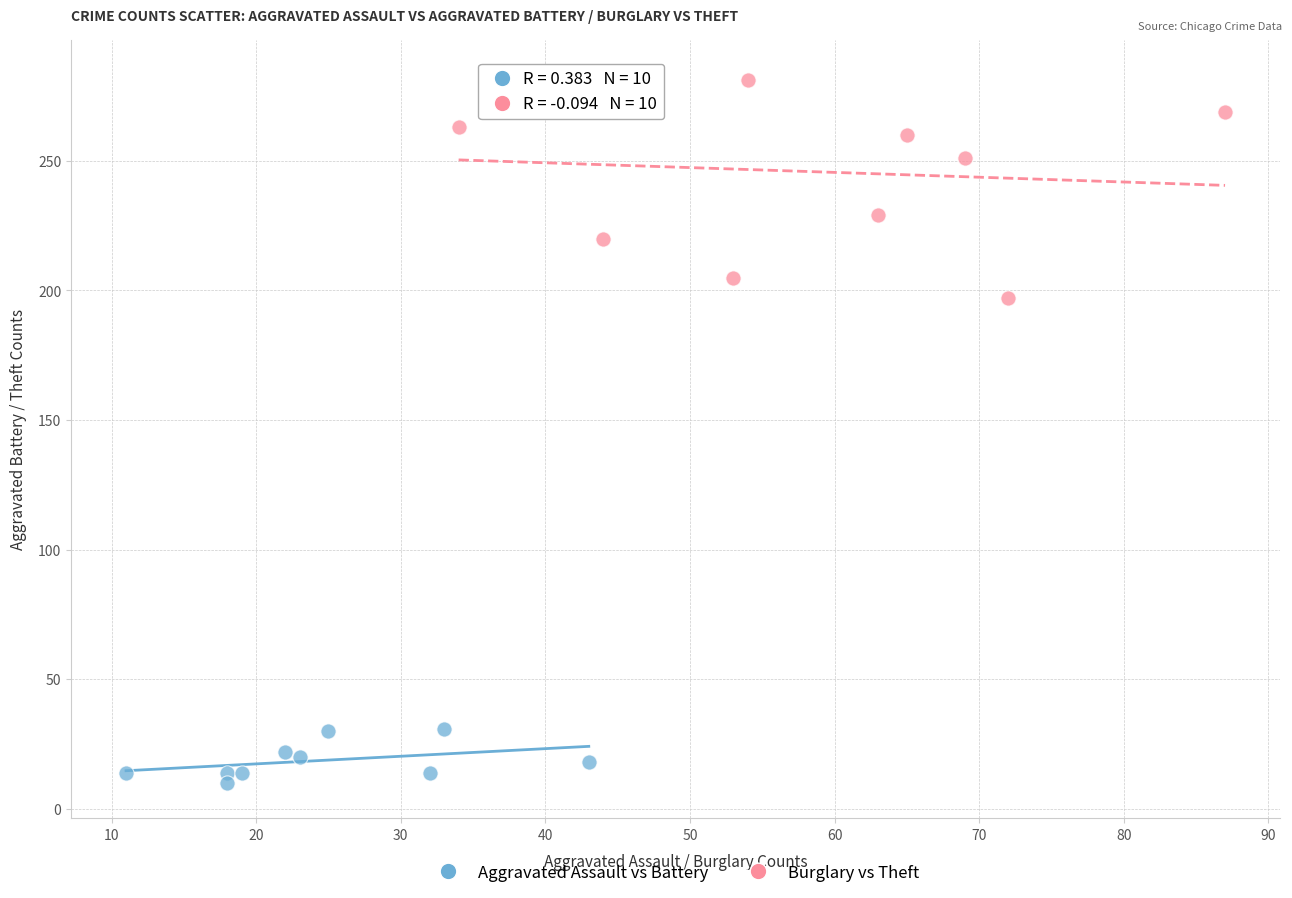

What are all the series names shown in the legend?

Aggravated Assault vs Battery, Burglary vs Theft